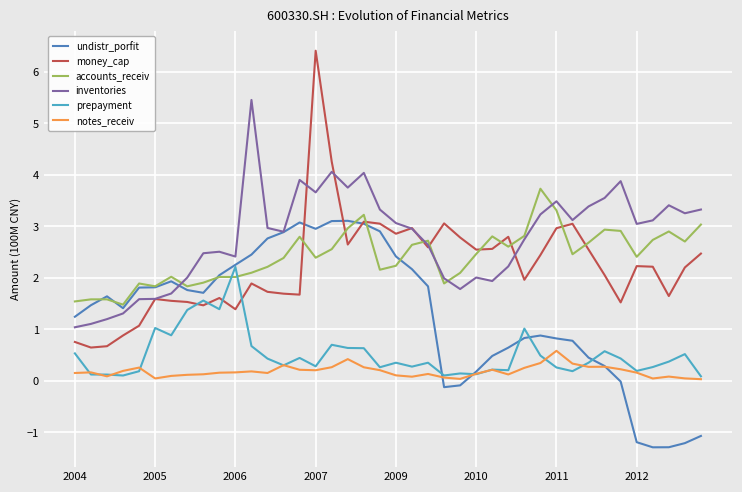

True or false: notes_receiv and money_cap intersect in this chart.

False